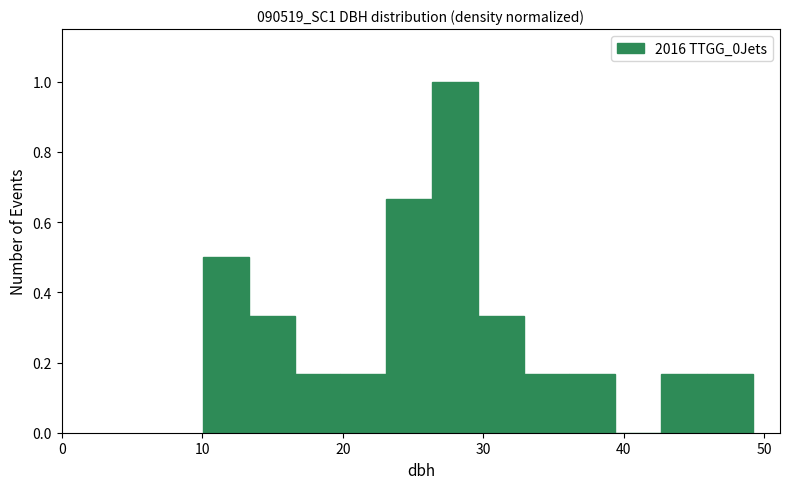

Around what value on the x-axis is the tallest bar? Give the approximate position of its centre, as read against the axis.

28